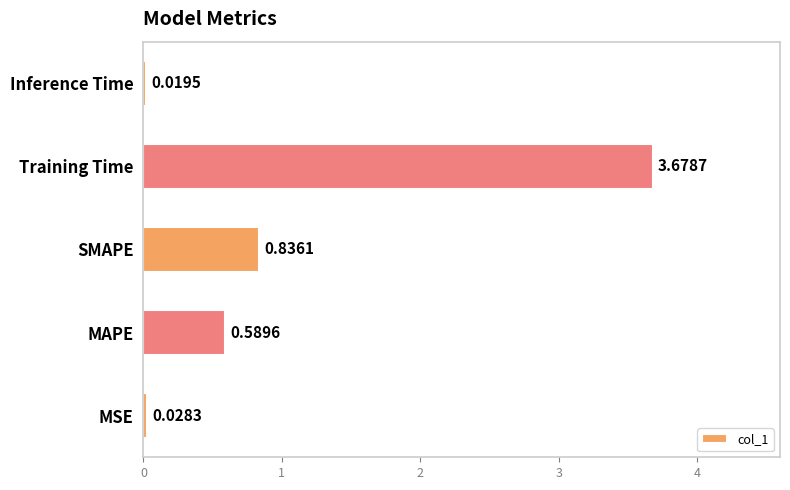

What is the change in value from MAPE to SMAPE?

+0.2